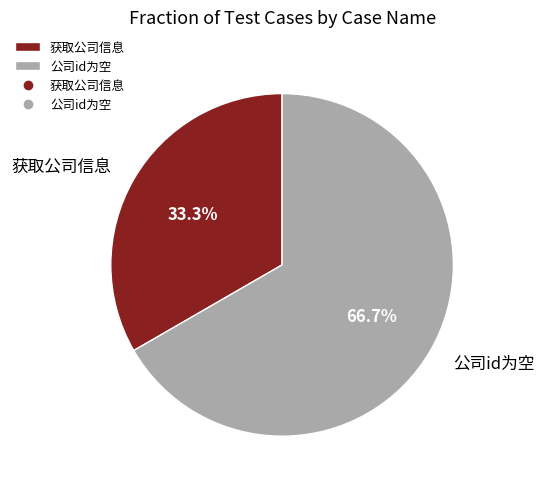

What portion of the pie excludes 公司id为空?

33.3%